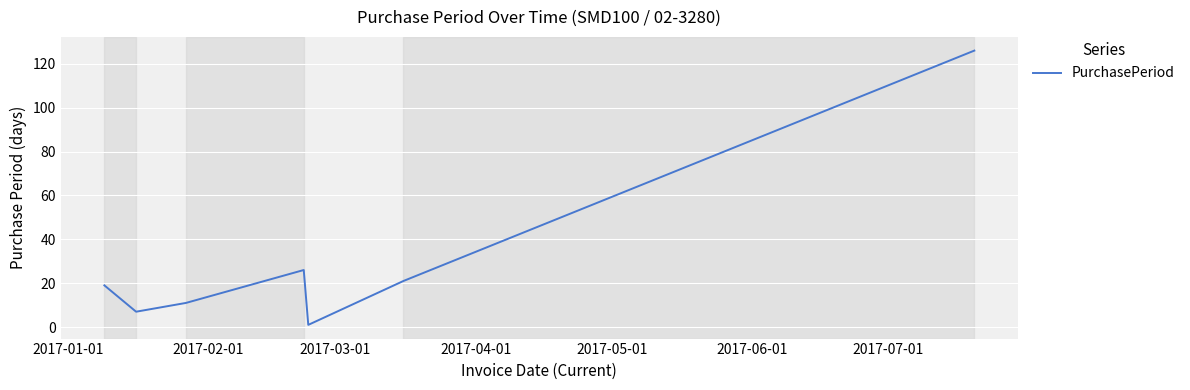

What is the average value?

30